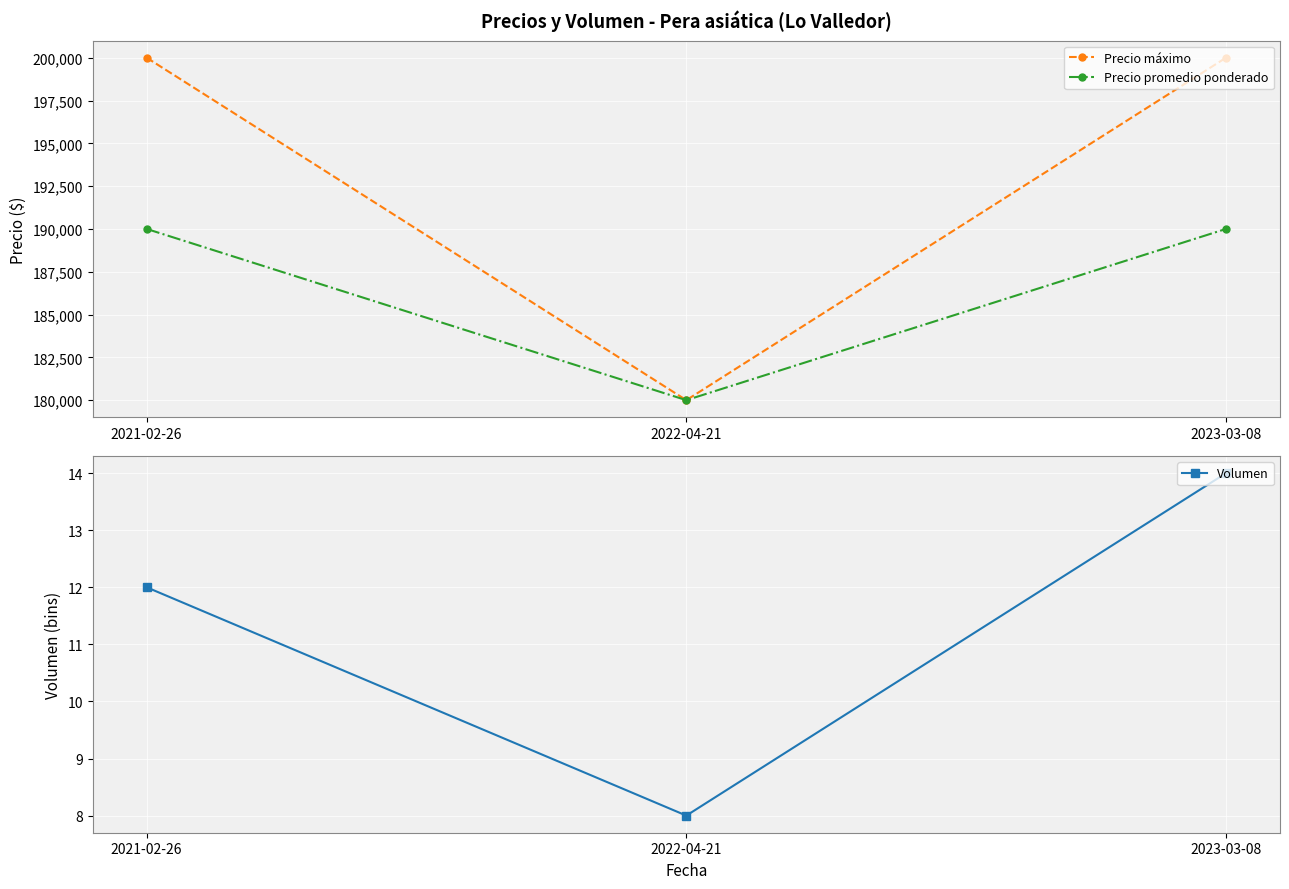

What is the label of the 3rd point from the right?

2021-02-26